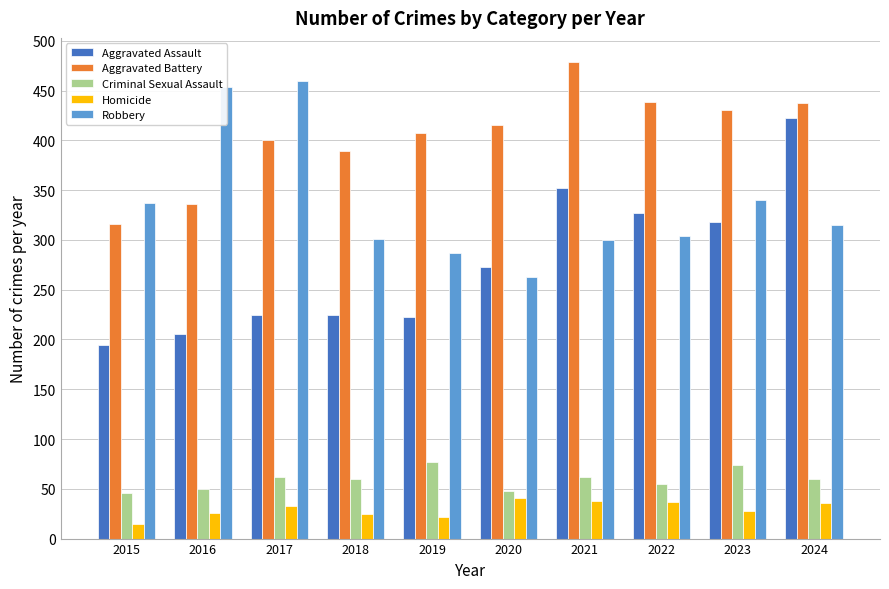

What is the smallest value displayed?

15